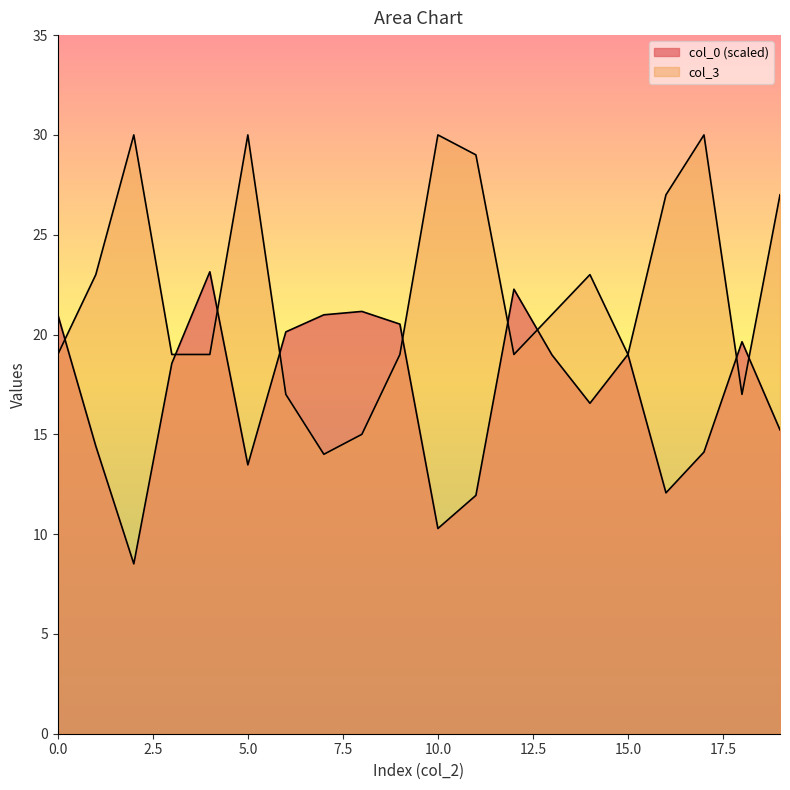

Between which two adjacent categories do col_0 and col_3 first intersect?

0 and 1